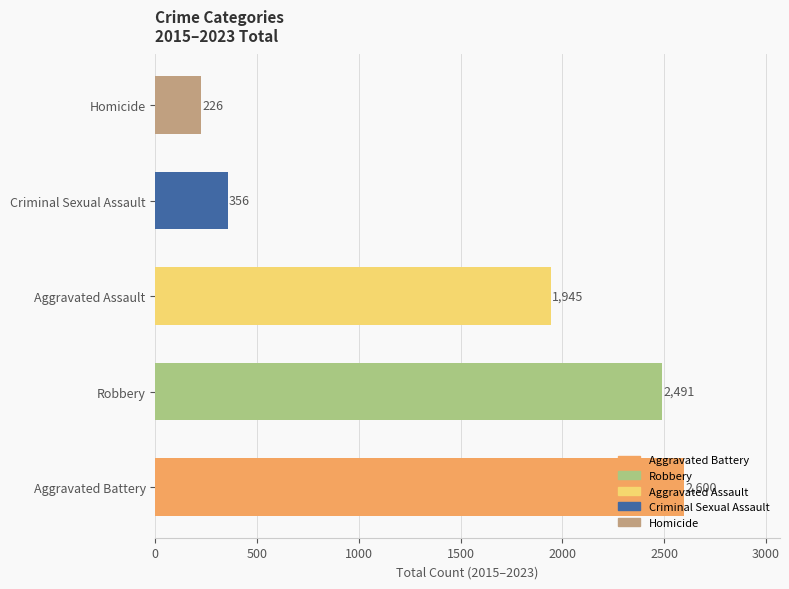

Is it true that Aggravated Assault equals 305 at 2019?

False